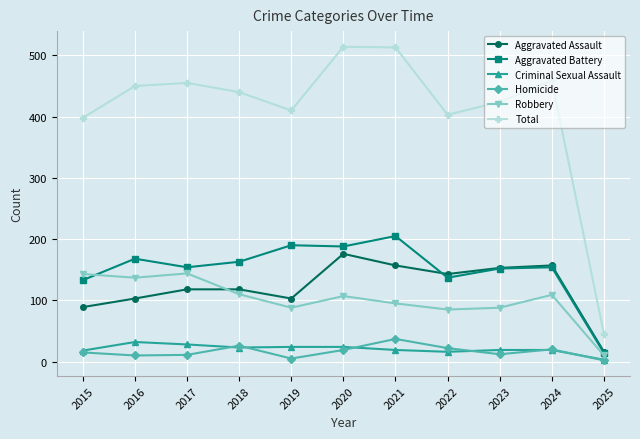

How many data points in Criminal Sexual Assault are less than 19?

3